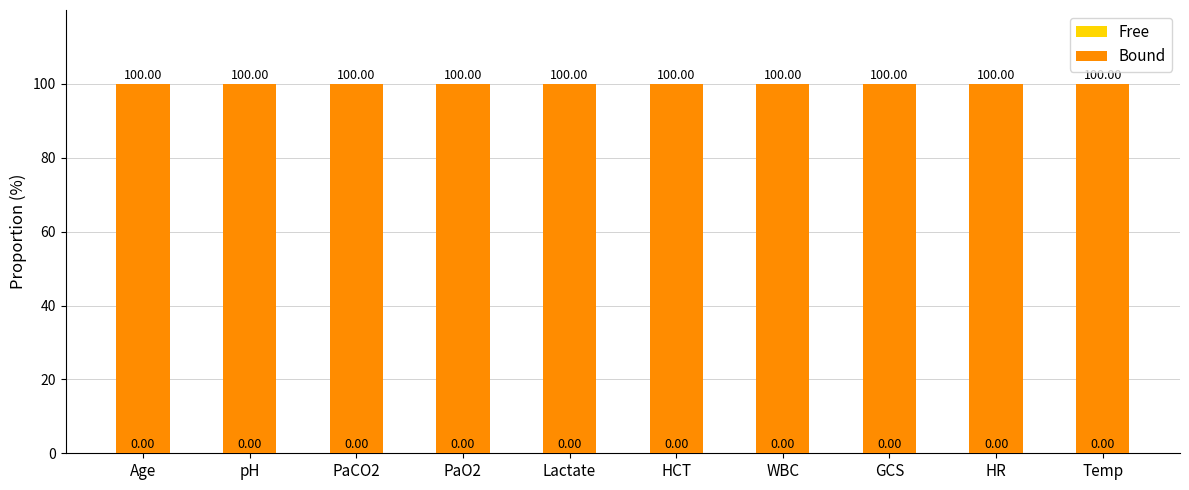

What is the label of the 6th bar from the left?

HCT